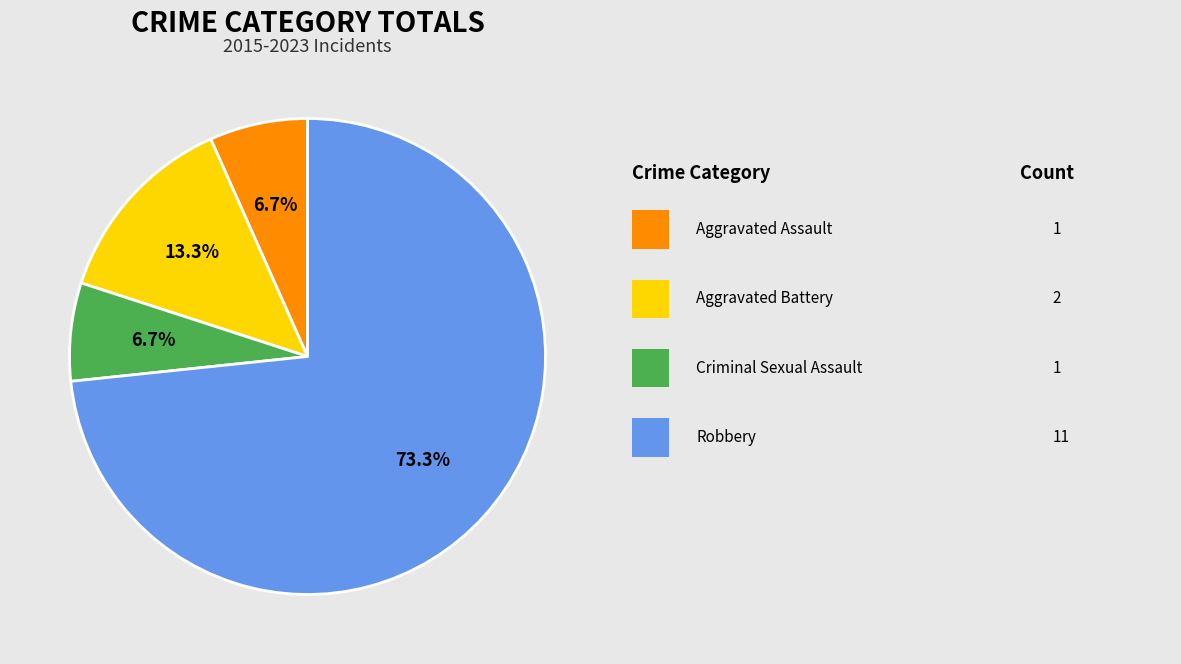

Is there any slice that represents more than half of the pie?

Yes